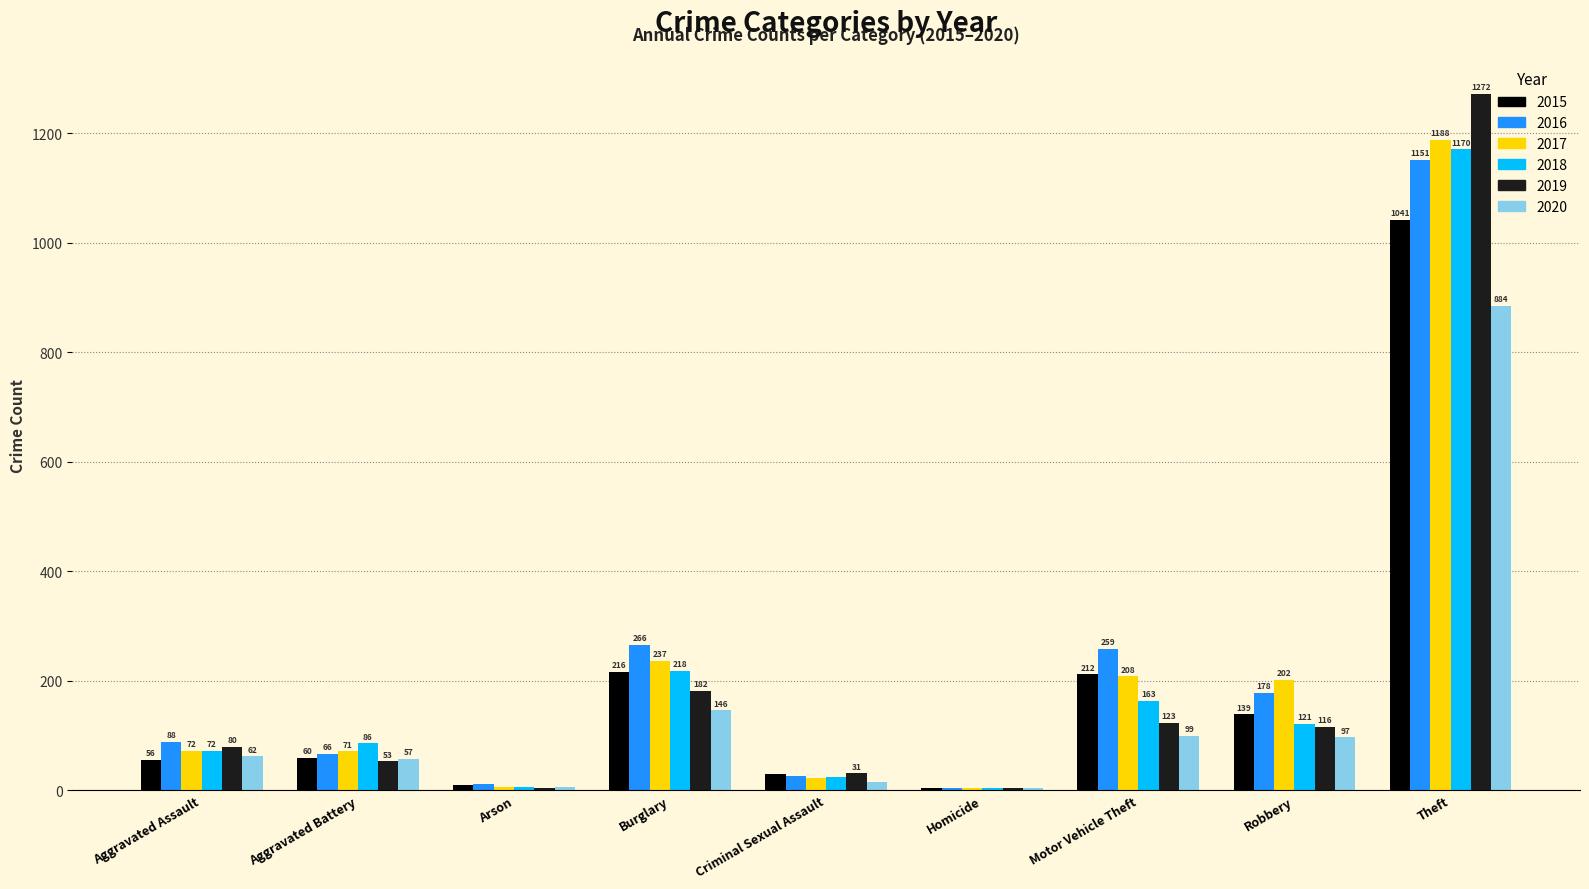

What are all the series names shown in the legend?

2015, 2016, 2017, 2018, 2019, 2020